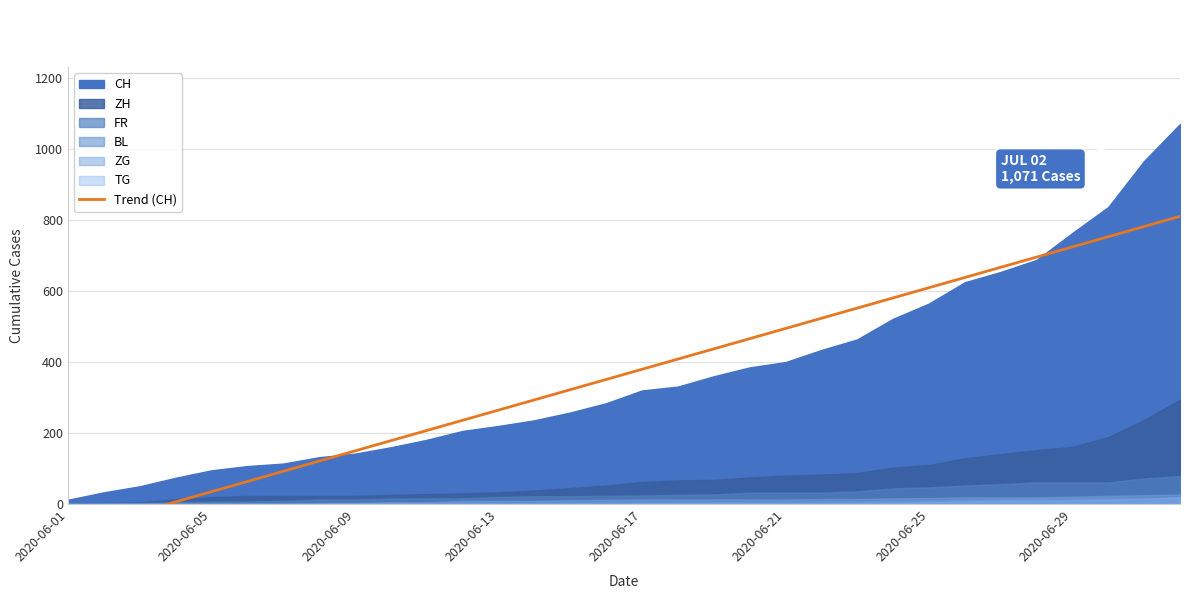

Between 30 and 17, which is larger?

30